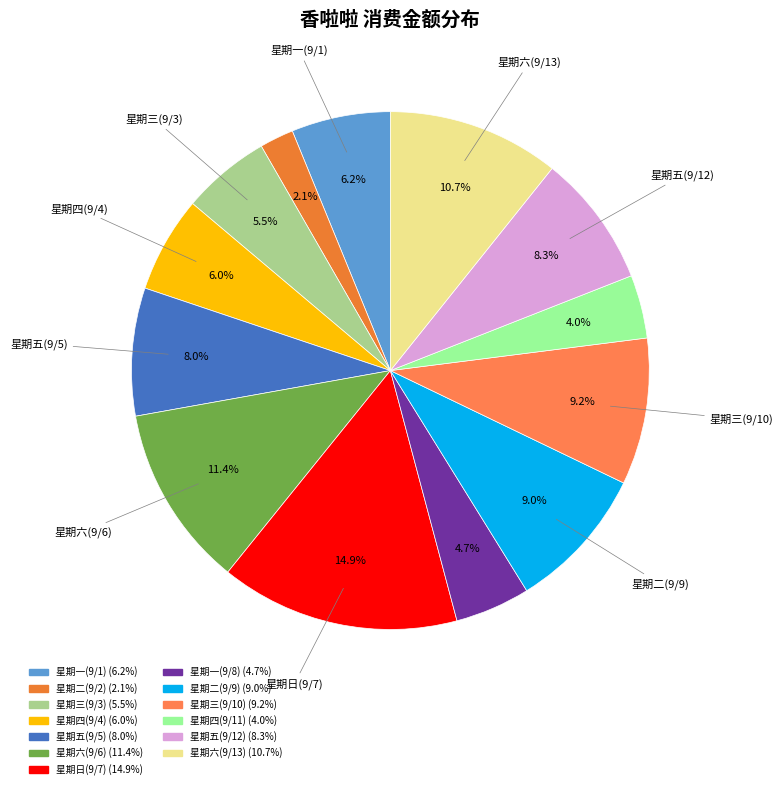

What is the largest slice in the pie chart?

星期日(9/7)